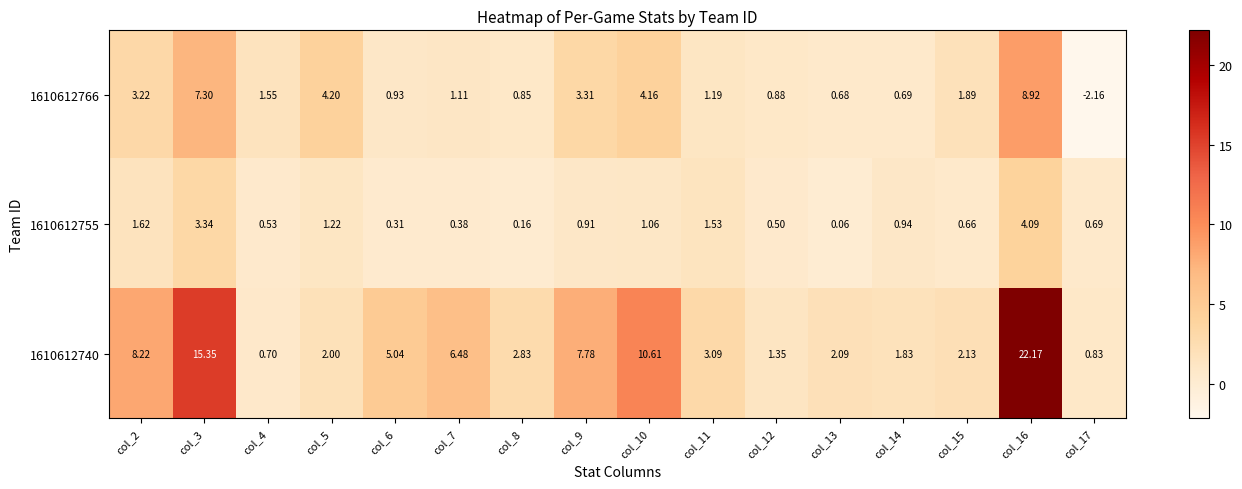

Is the value of 1610612740 at col_4 greater than the value of 1610612755 at col_11?

No